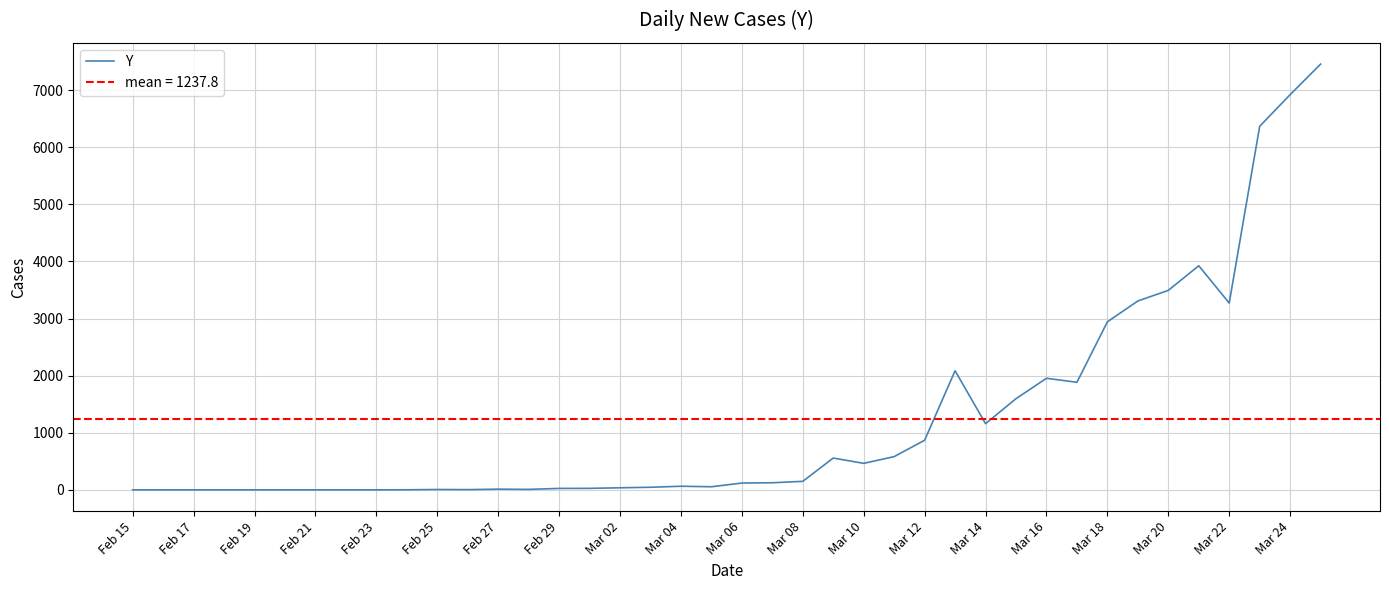

Count the number of values greater than 119.

19